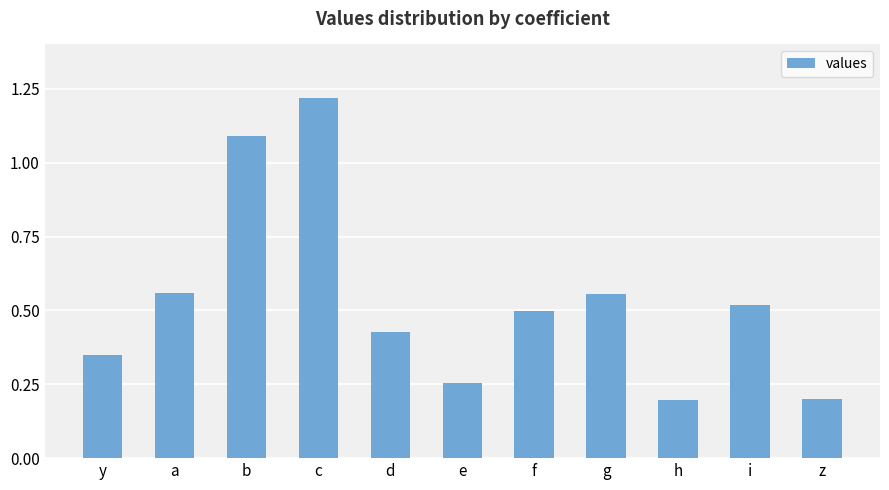

Which category has the highest value across all series?

c